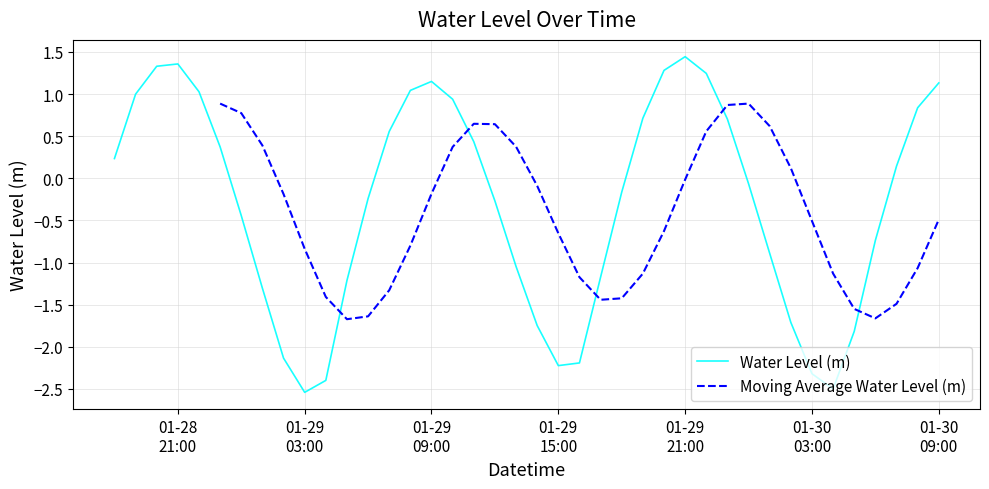

What is the label of the 40th point from the right?

2024-01-28 18:00:00